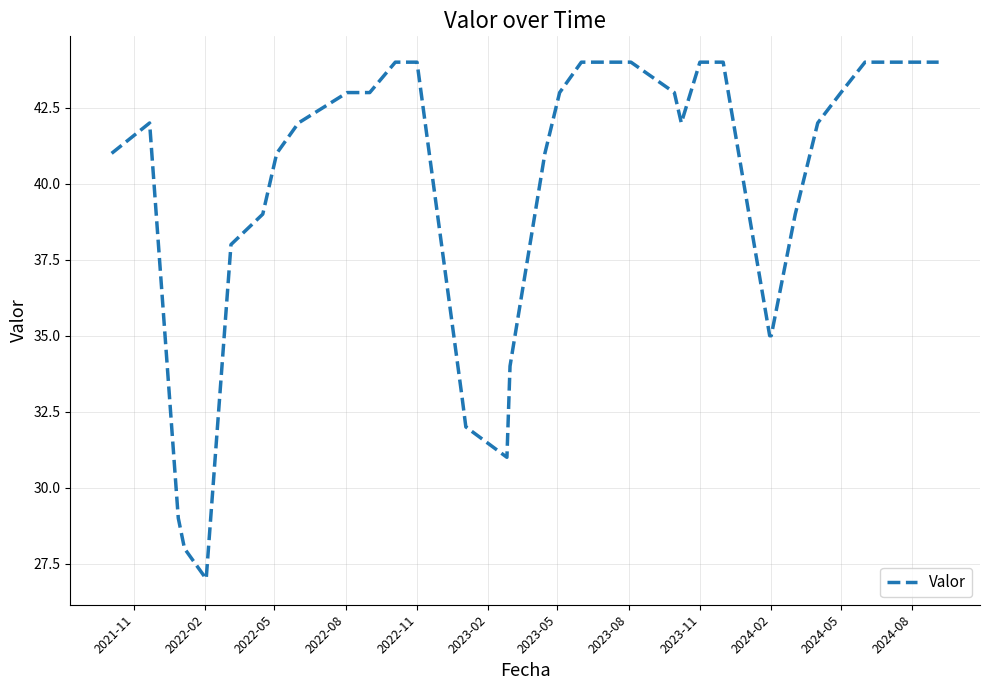

What is the minimum value shown in the chart?

27